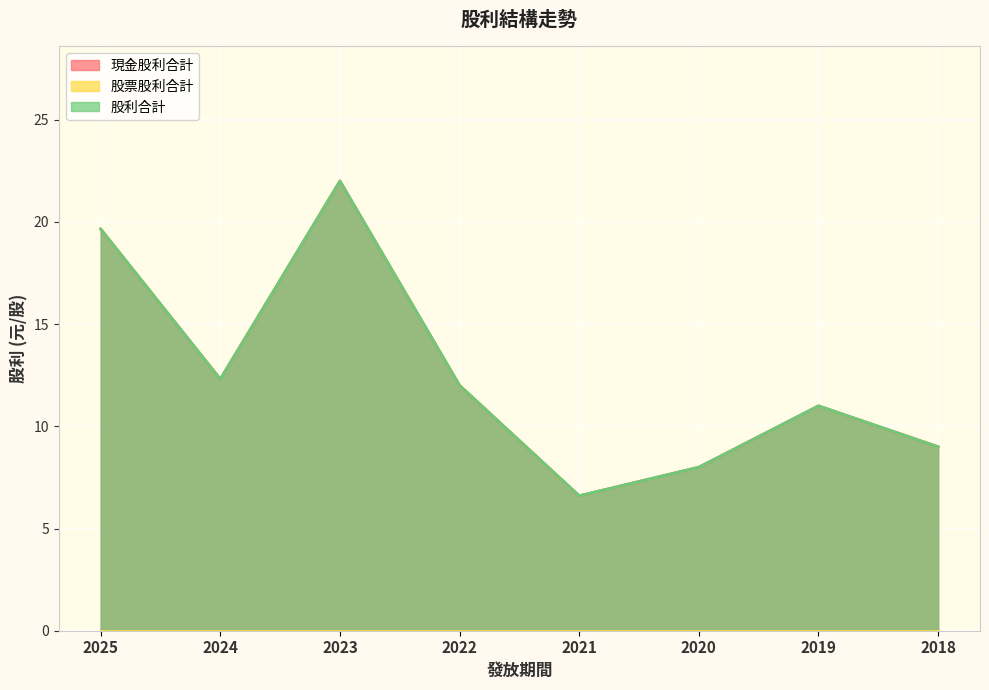

Does the chart display data point markers on the line(s)?

No